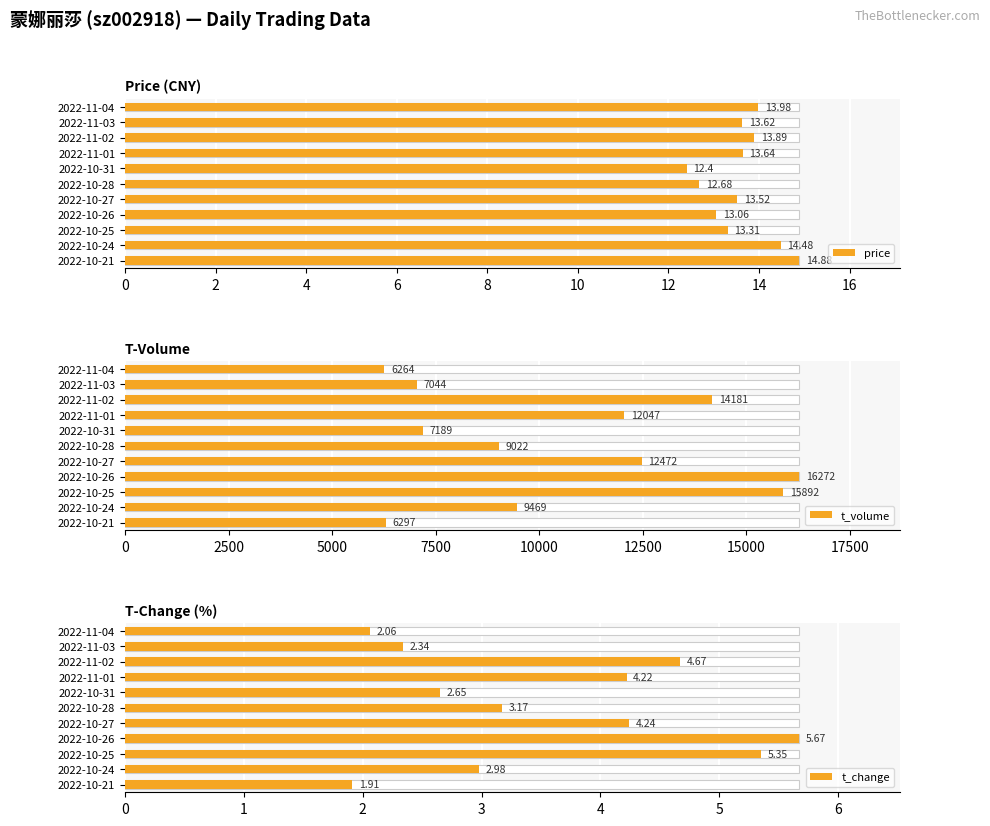

What is the value of the price bar at the 6th from the left?

12.7